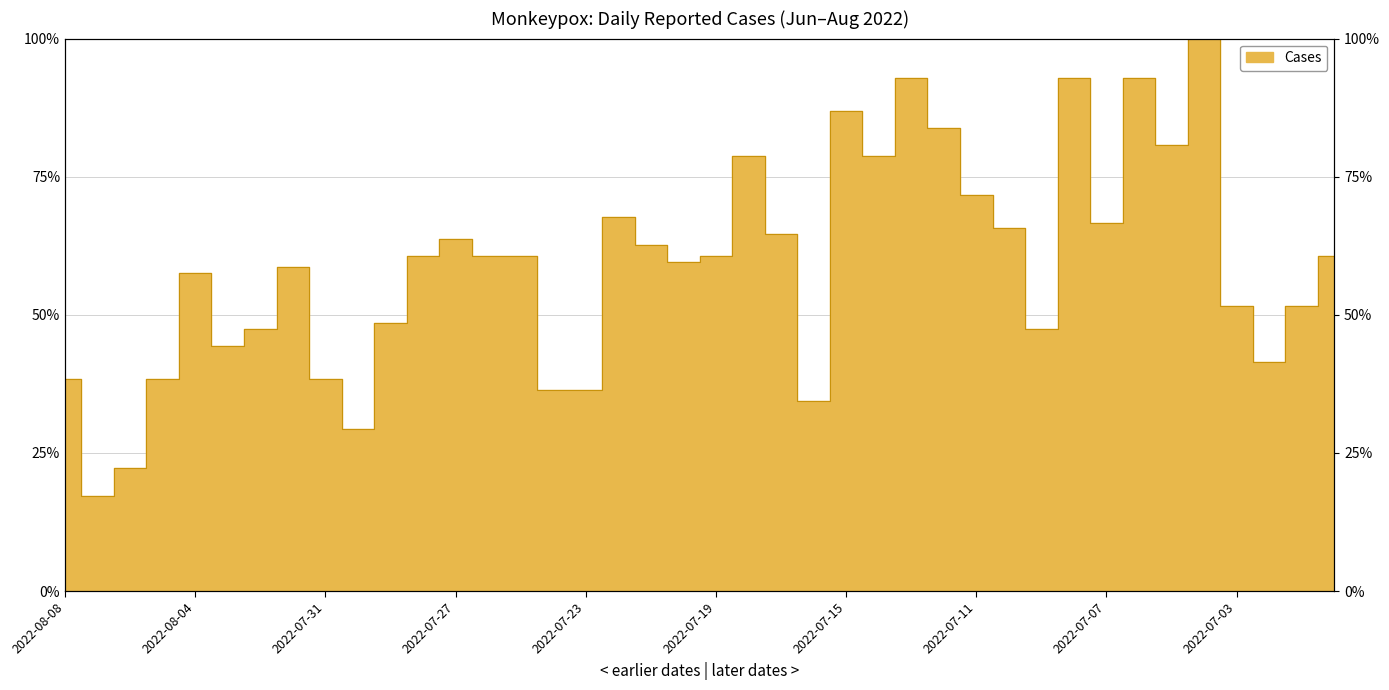

At which label does the data first exceed 60?

2022-07-28